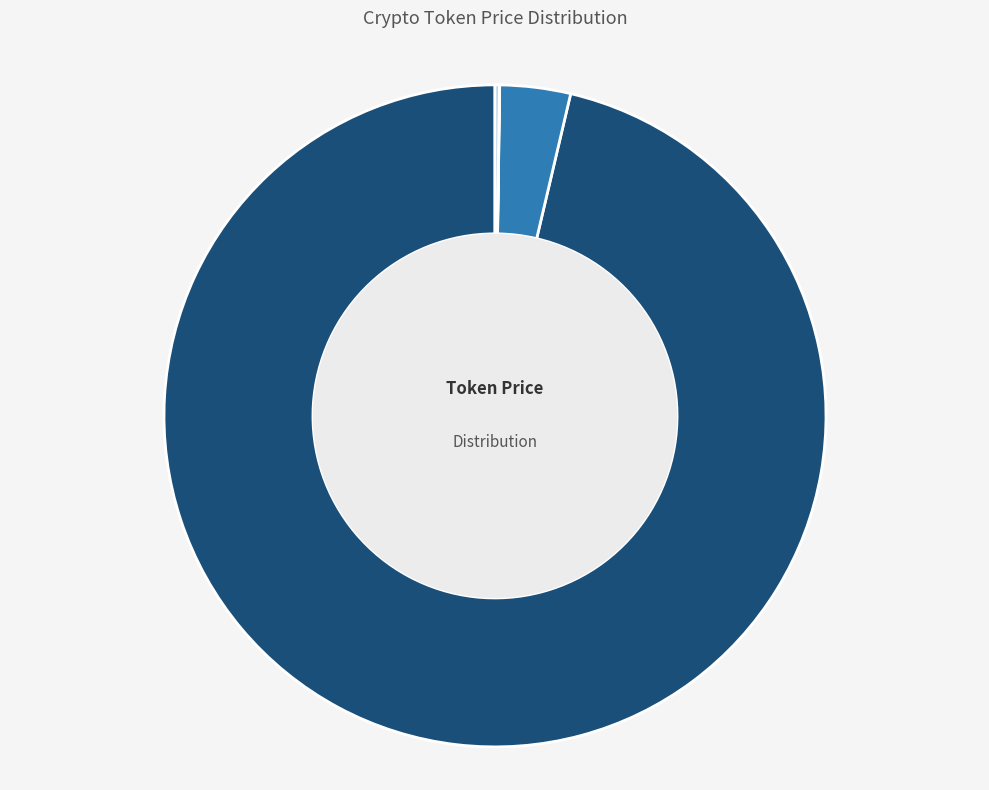

The Chainlink slice represents 1% of the pie. True or false?

False